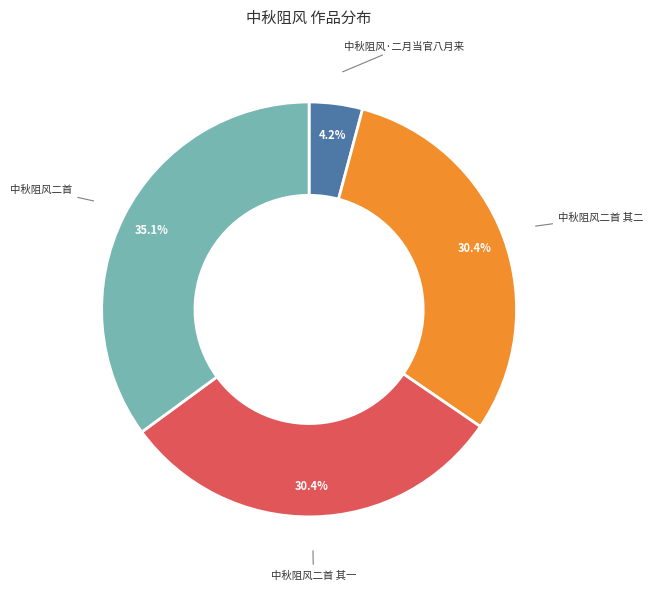

Does any single category account for the majority?

No